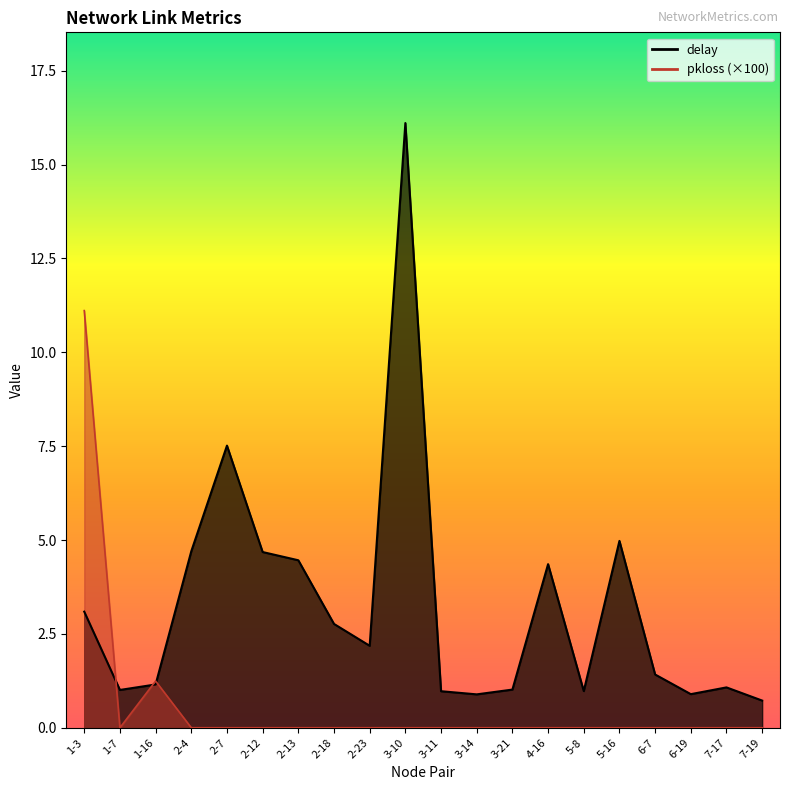

What is the difference between the maximum and minimum values in the pkloss_scaled series?

11.1